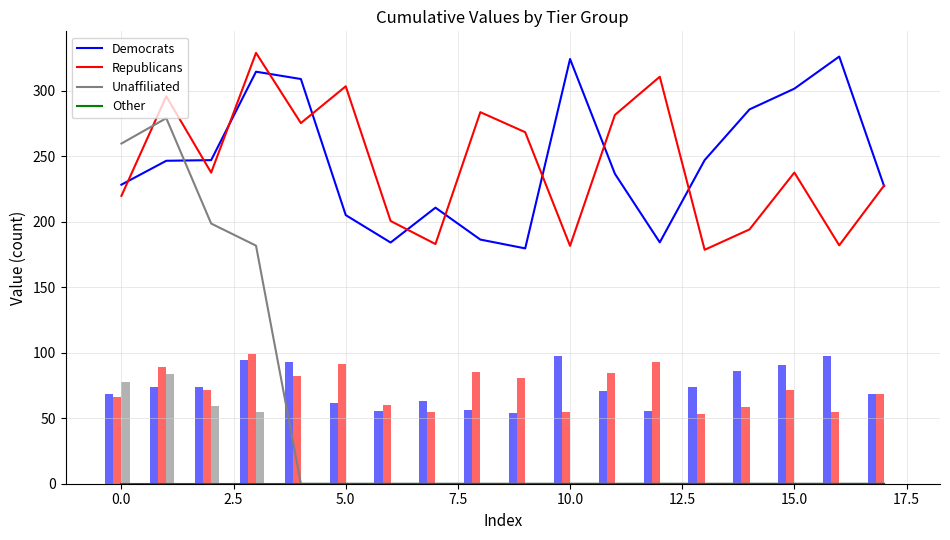

What is the average value of the Democrats series?

246.8